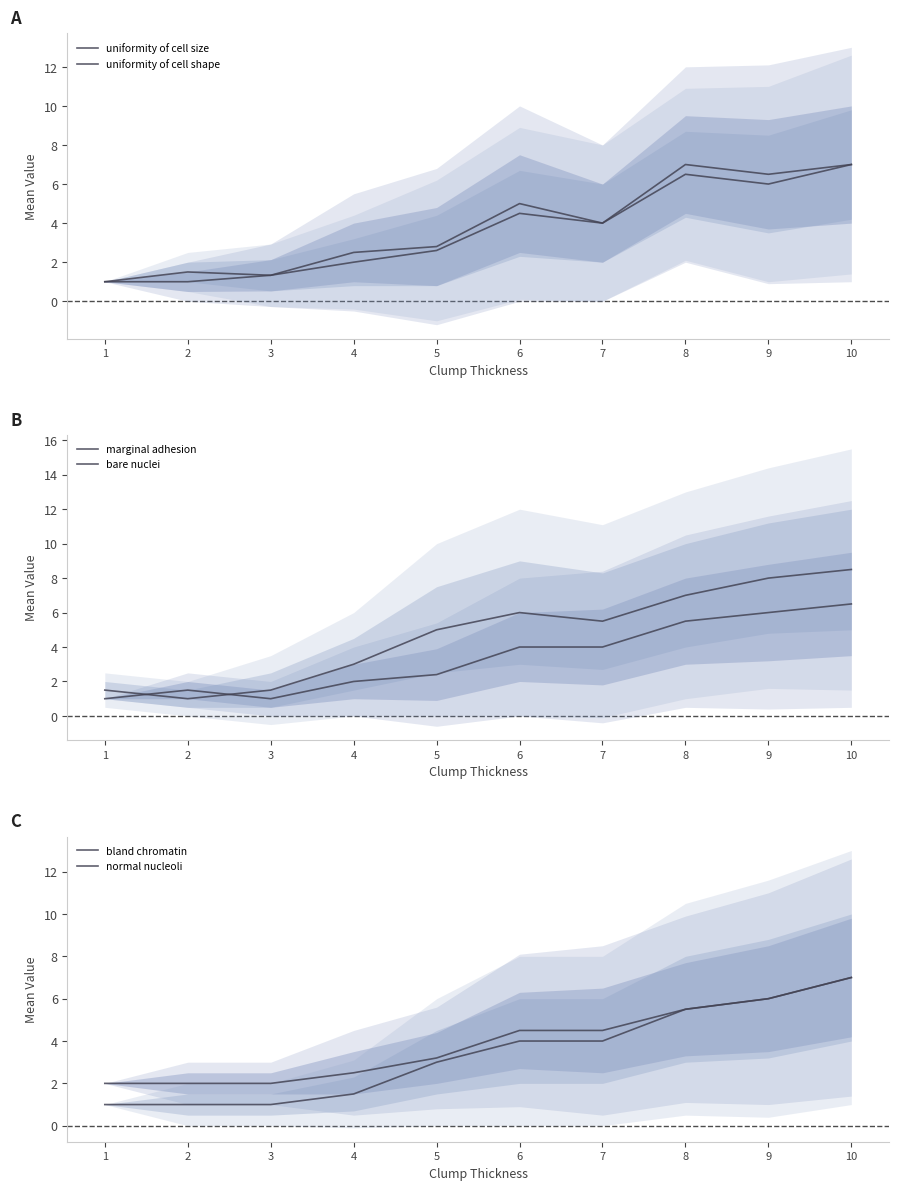

The bare nuclei series shows 1.5 at 1. True or false?

True